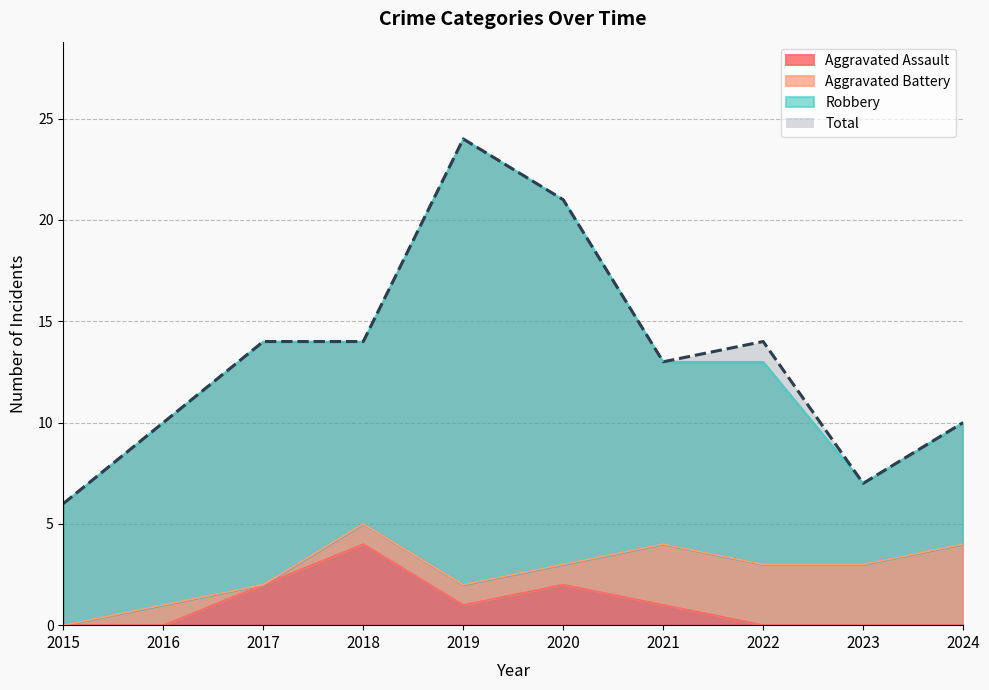

What is the lowest value of the Total series?

6